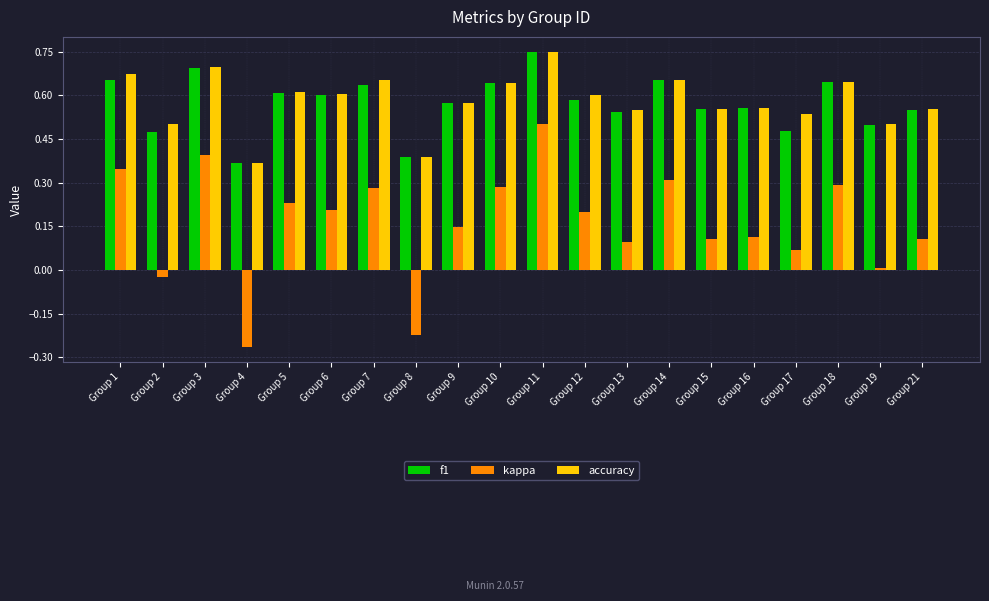

Are the bars horizontal?

No